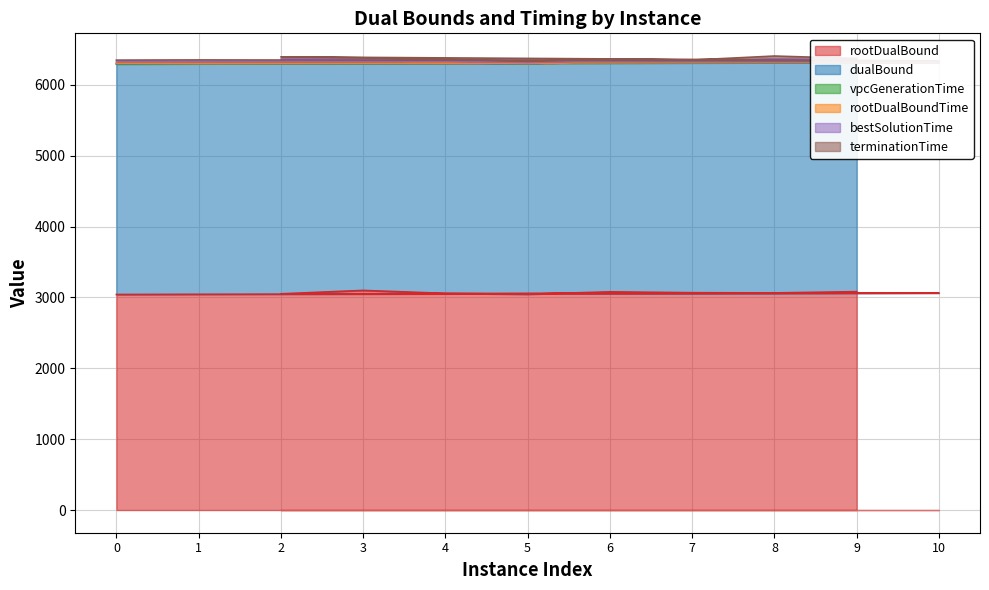

How many categories are shown in the chart?

11